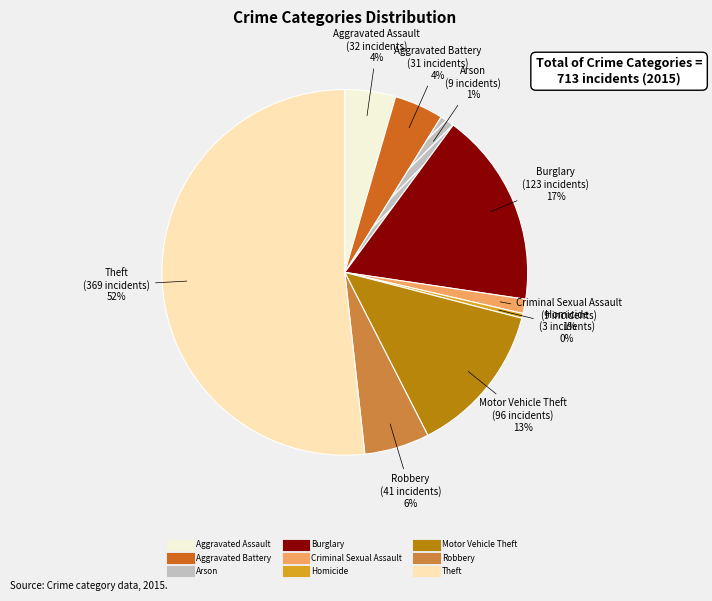

To the nearest percent, what is the difference between the Motor Vehicle Theft and Criminal Sexual Assault slice percentages?

12%